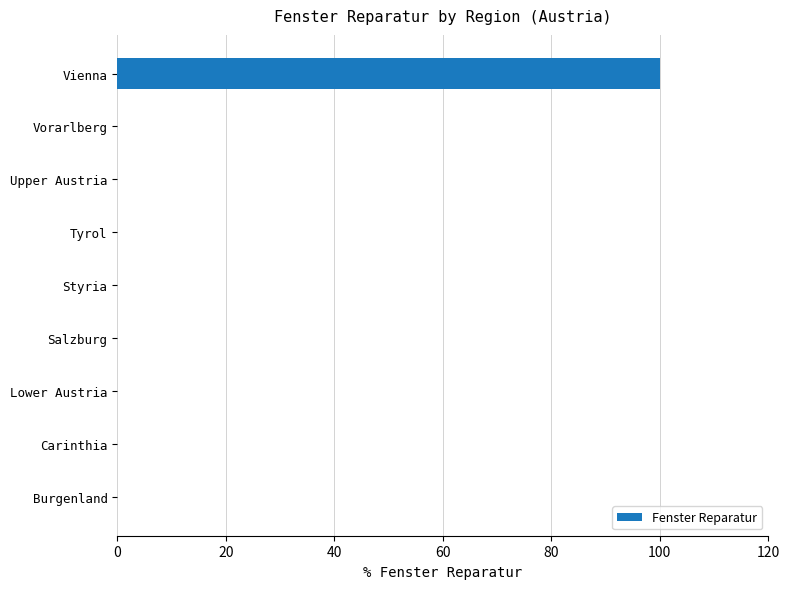

Reading bottom to top, what are all the values shown in this chart?

Burgenland=0	Carinthia=0	Lower Austria=0	Salzburg=0	Styria=0	Tyrol=0	Upper Austria=0	Vorarlberg=0	Vienna=100